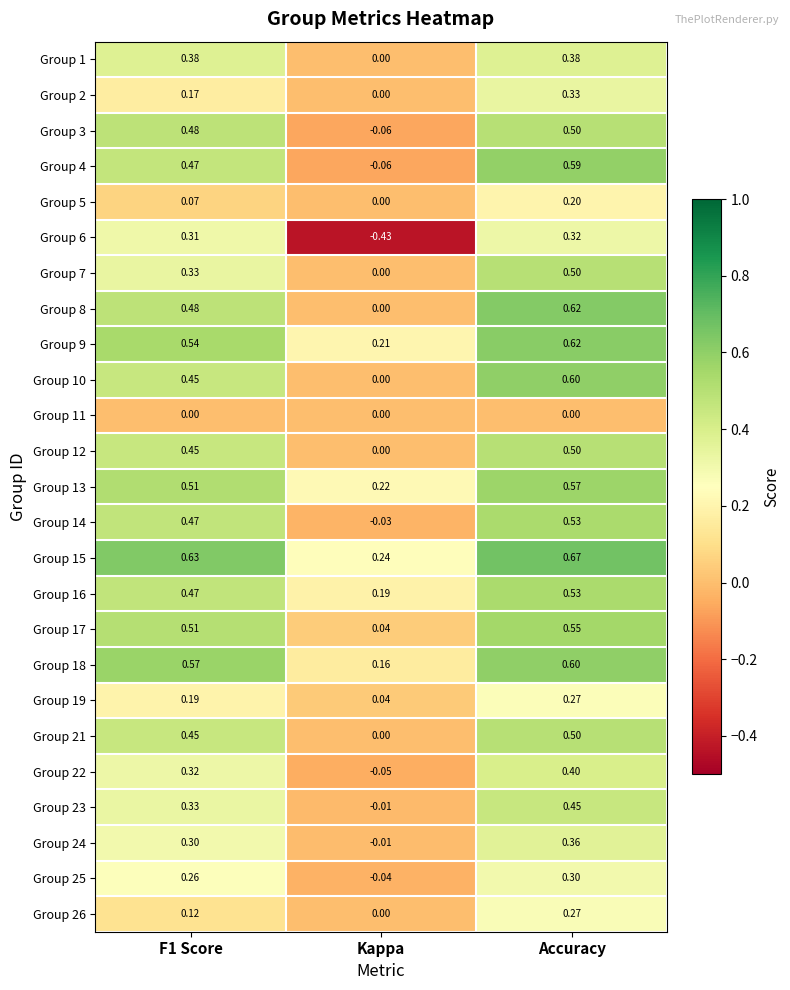

How many distinct data groups are displayed?

25